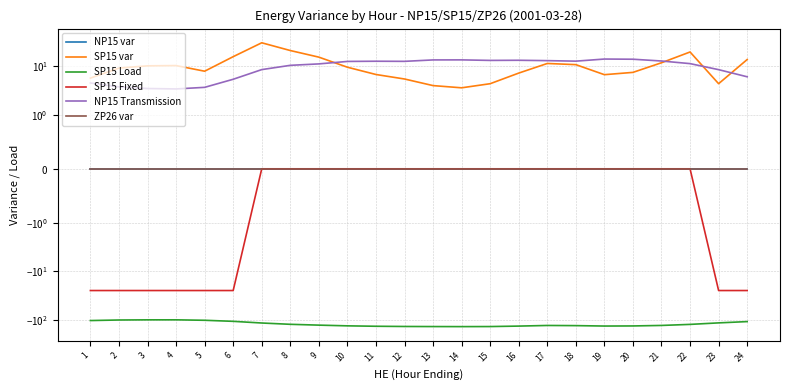

How many data points does each series have?

24